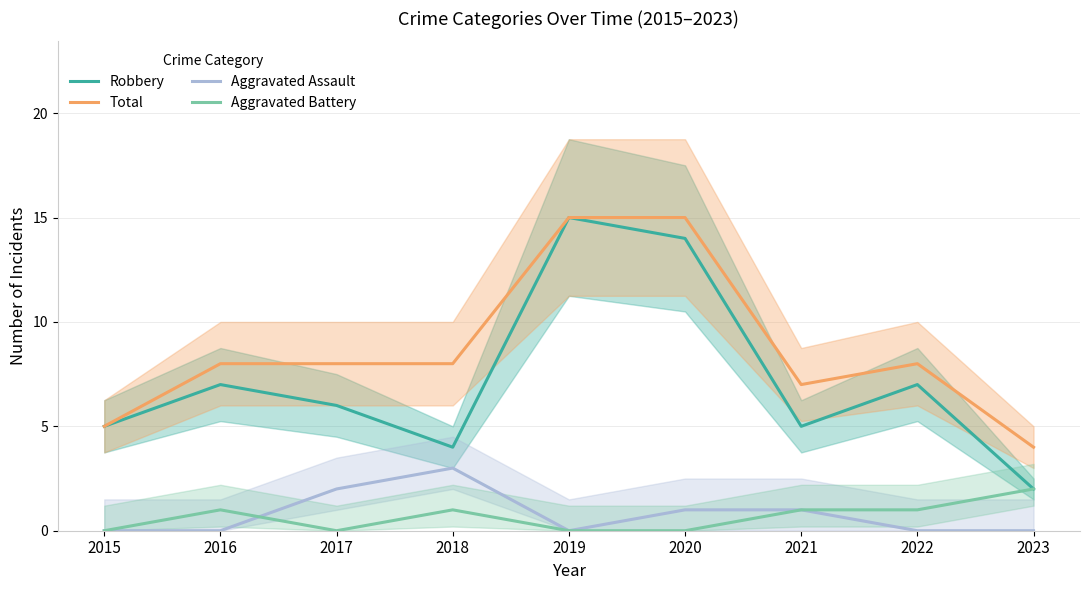

What is the difference between the highest and lowest values at 2015?

5